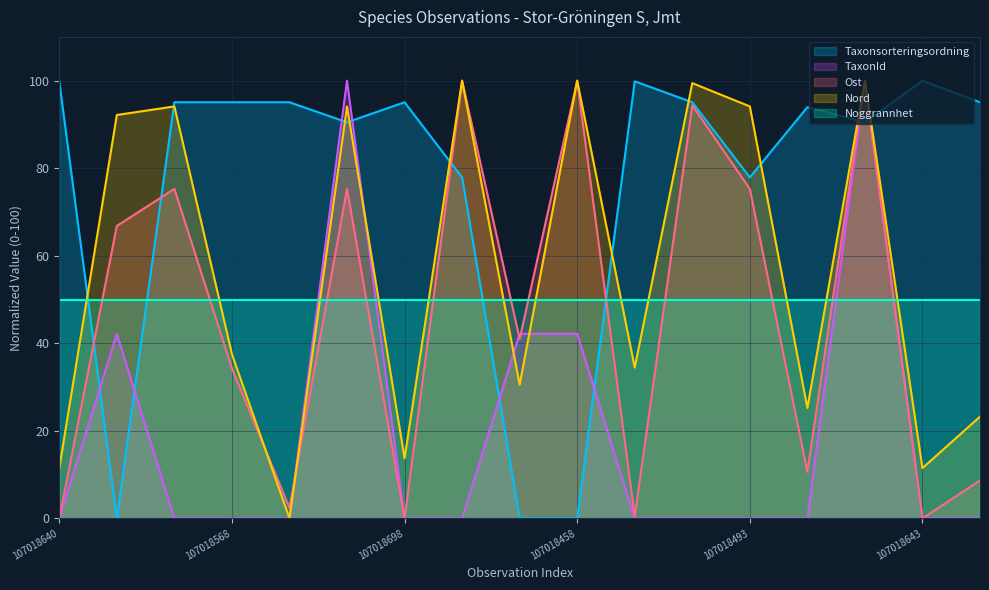

The Taxonsorteringsordning series shows 95.1 at 107018482. True or false?

True